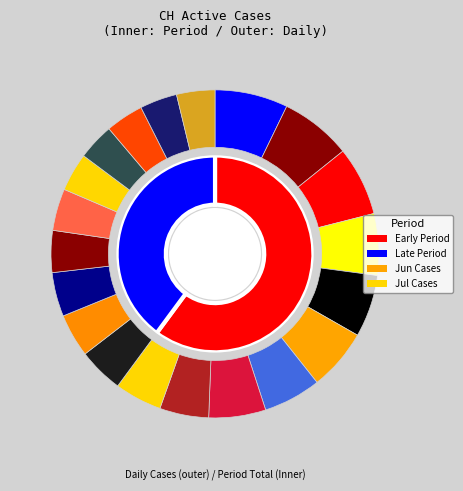

To the nearest percent, what is the average slice percentage?

5%